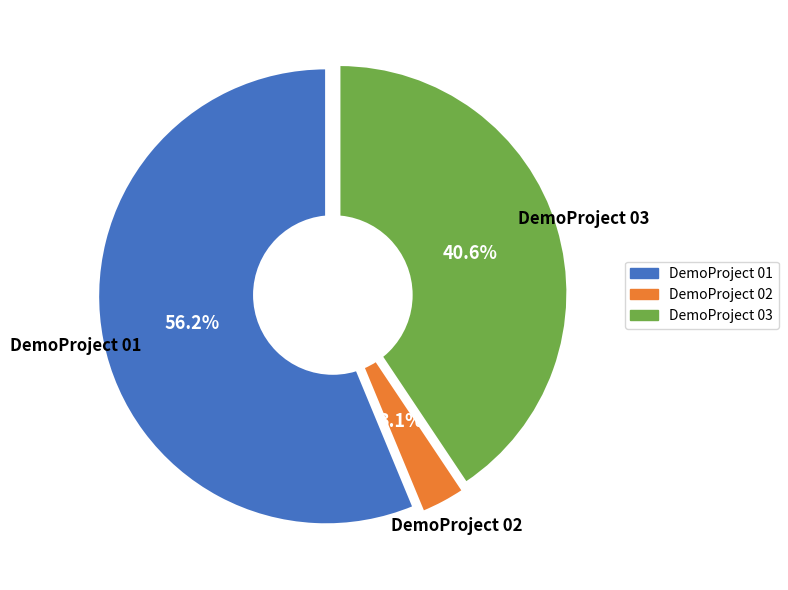

Is it true that DemoProject 03 is 53% of the pie?

False